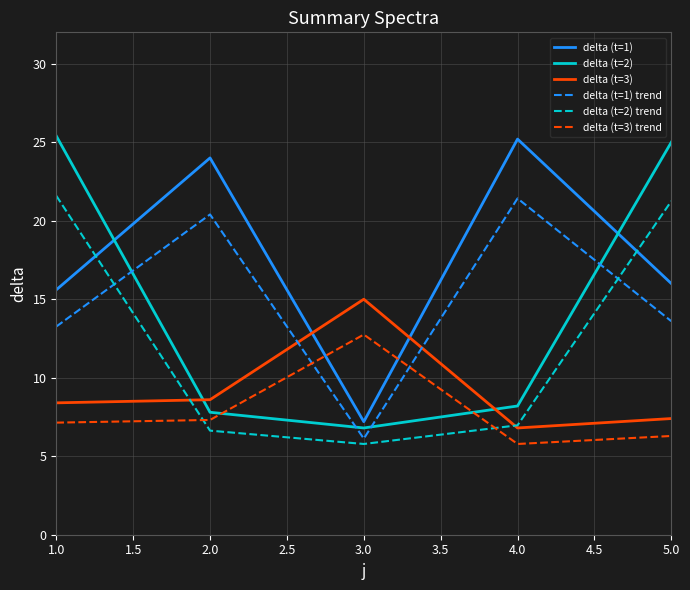

The value of delta (t=1) trend at 2.0 is 29.7. True or false?

False